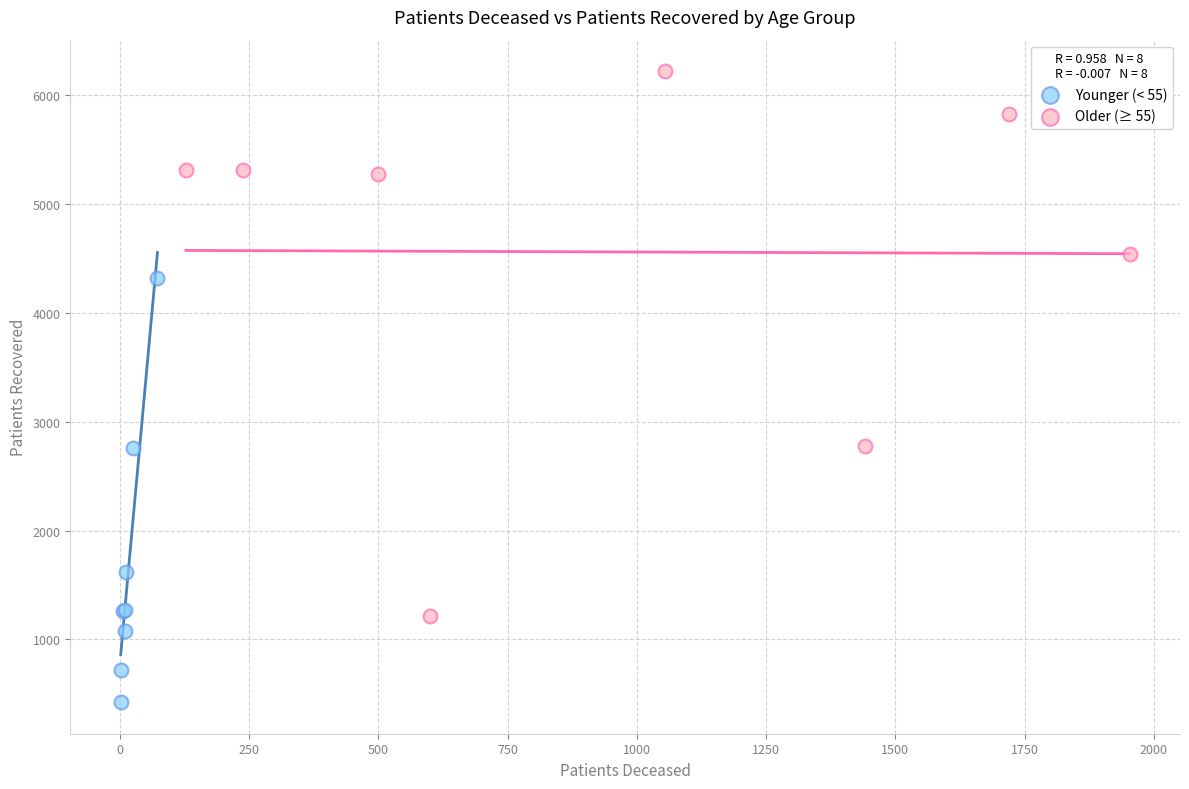

Which series has the largest Y range (max minus min)?

Older (≥ 55)